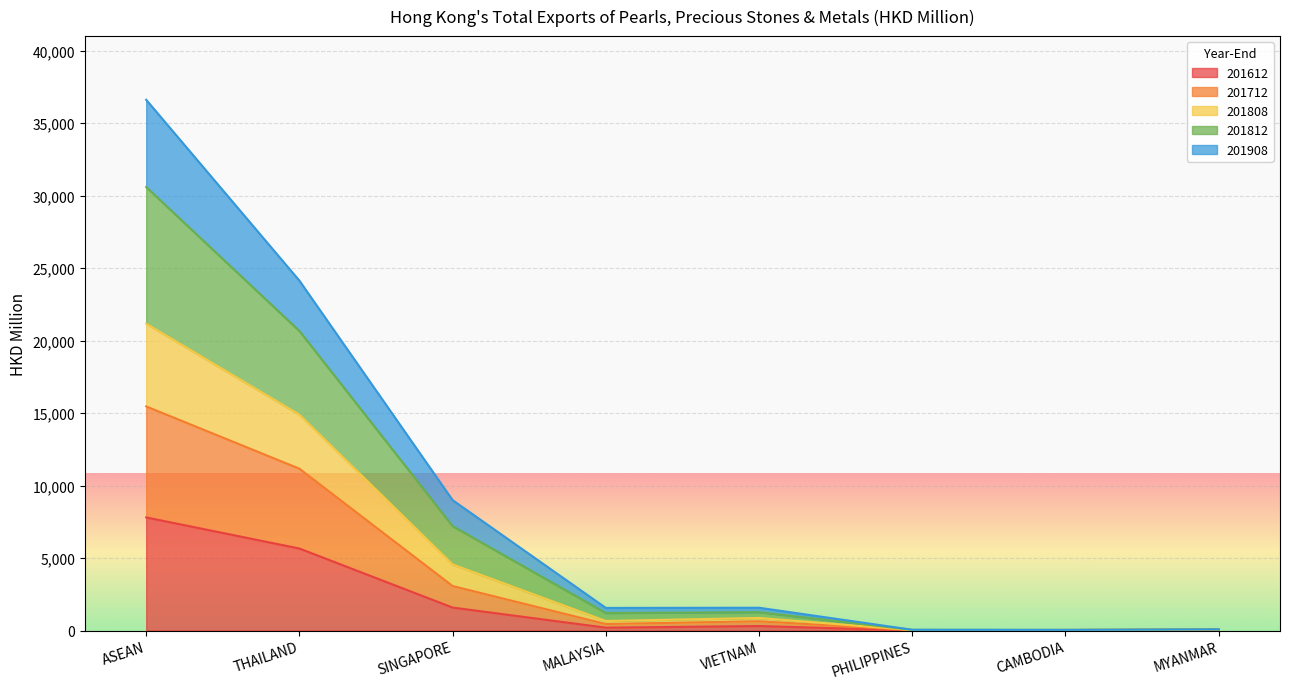

What is the total value across all series at ASEAN?

36611.5